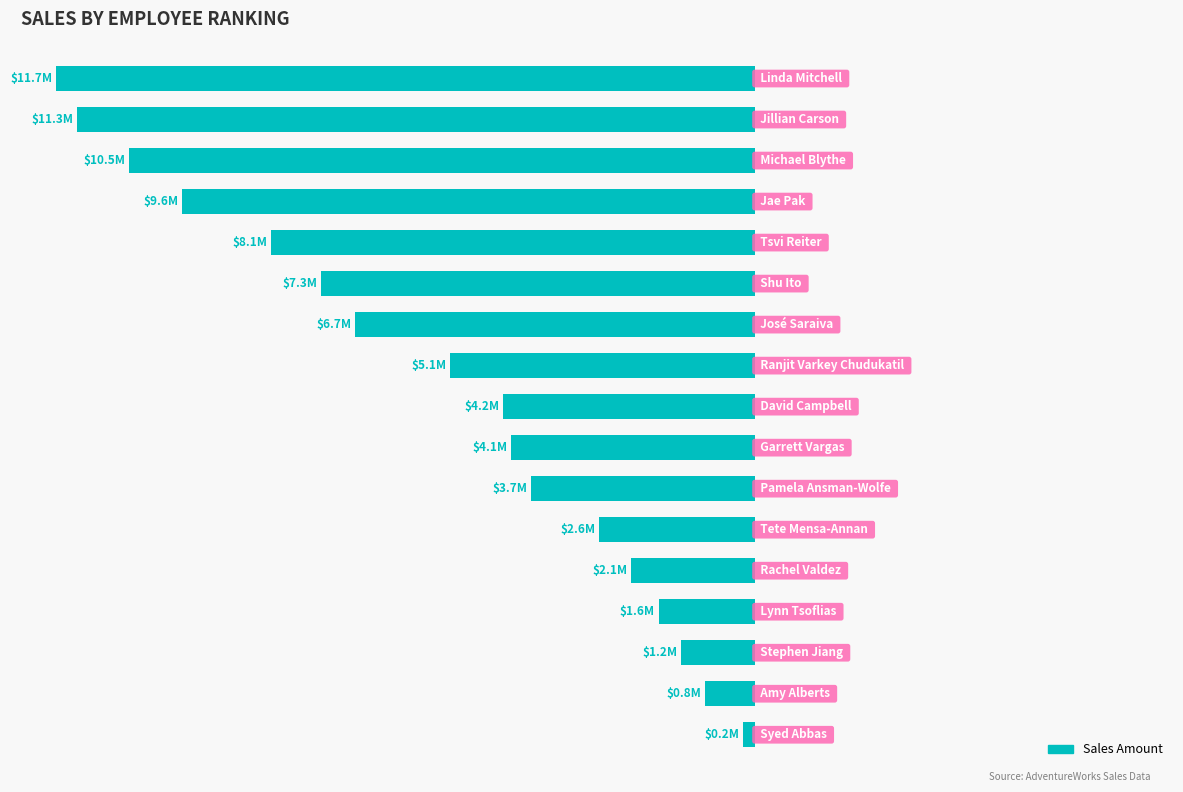

Are the bars horizontal?

Yes